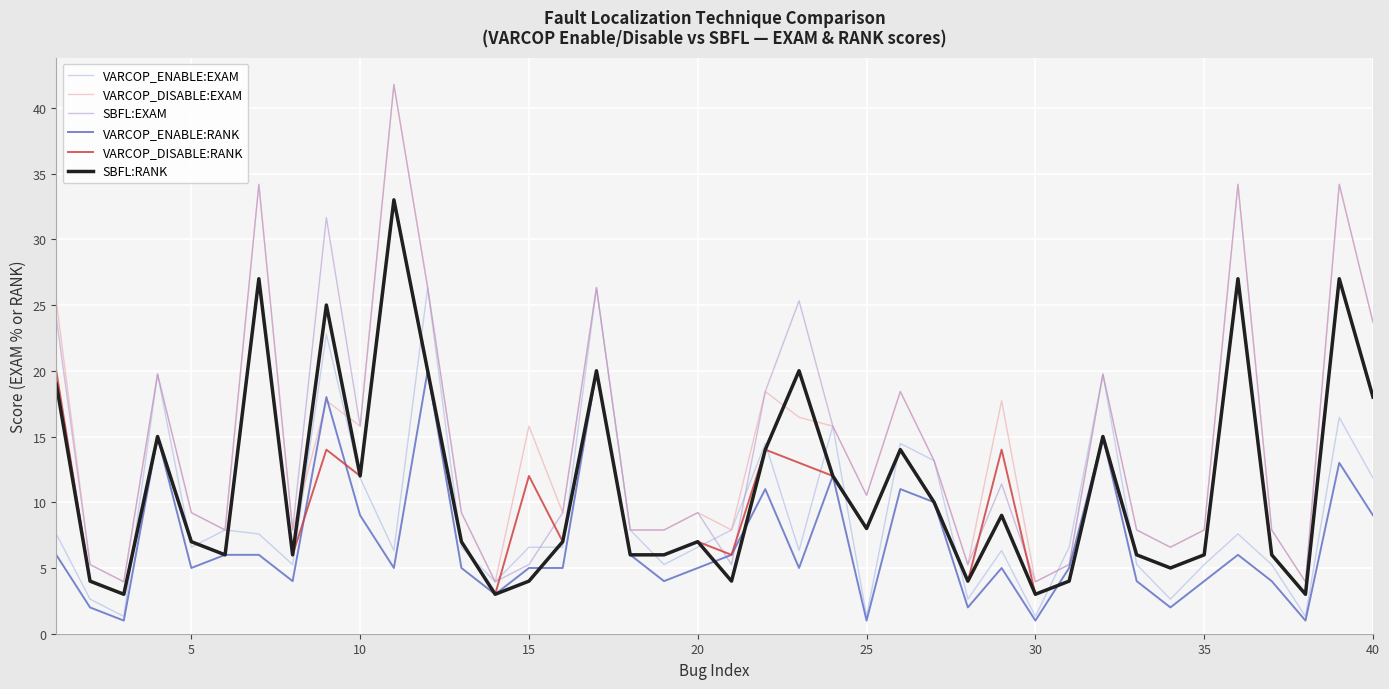

True or false: VARCOP_DISABLE:RANK and VARCOP_DISABLE:EXAM cross at least once.

False